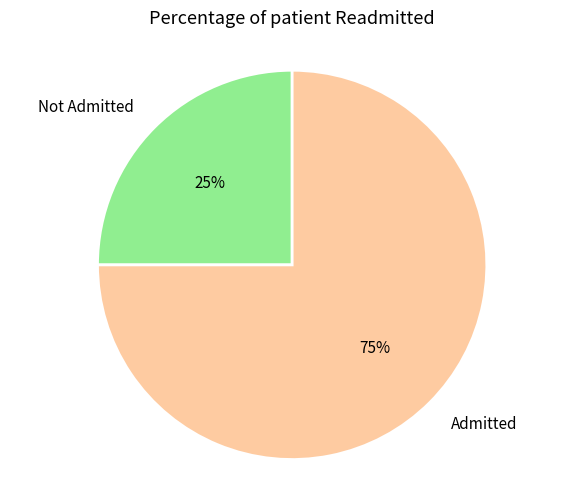

Do Not Admitted and Admitted together represent more than half of the pie?

Yes